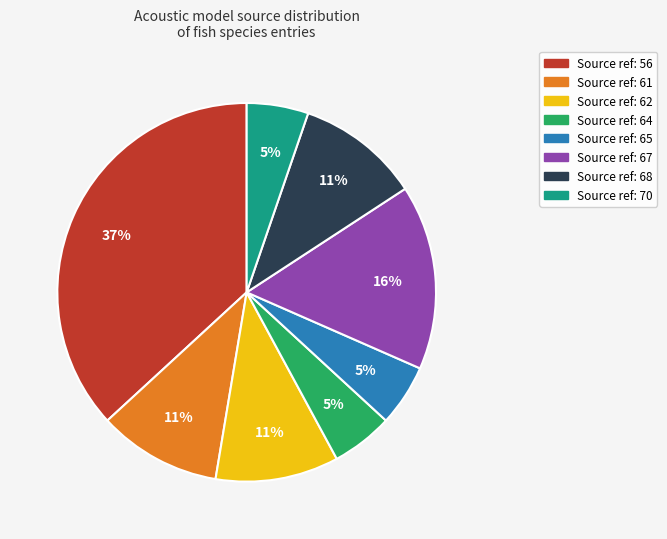

Is there any slice that represents more than half of the pie?

No